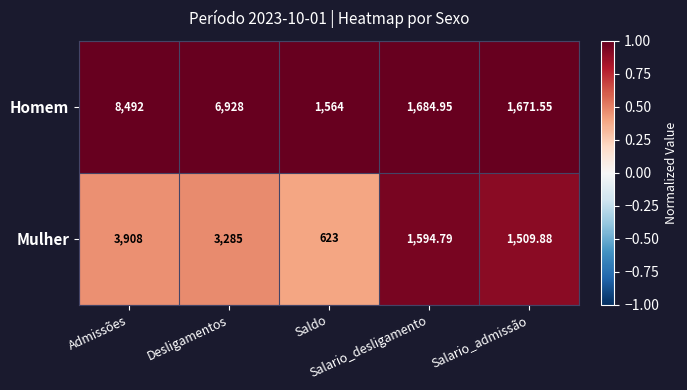

Which series has the largest range (max minus min)?

Homem